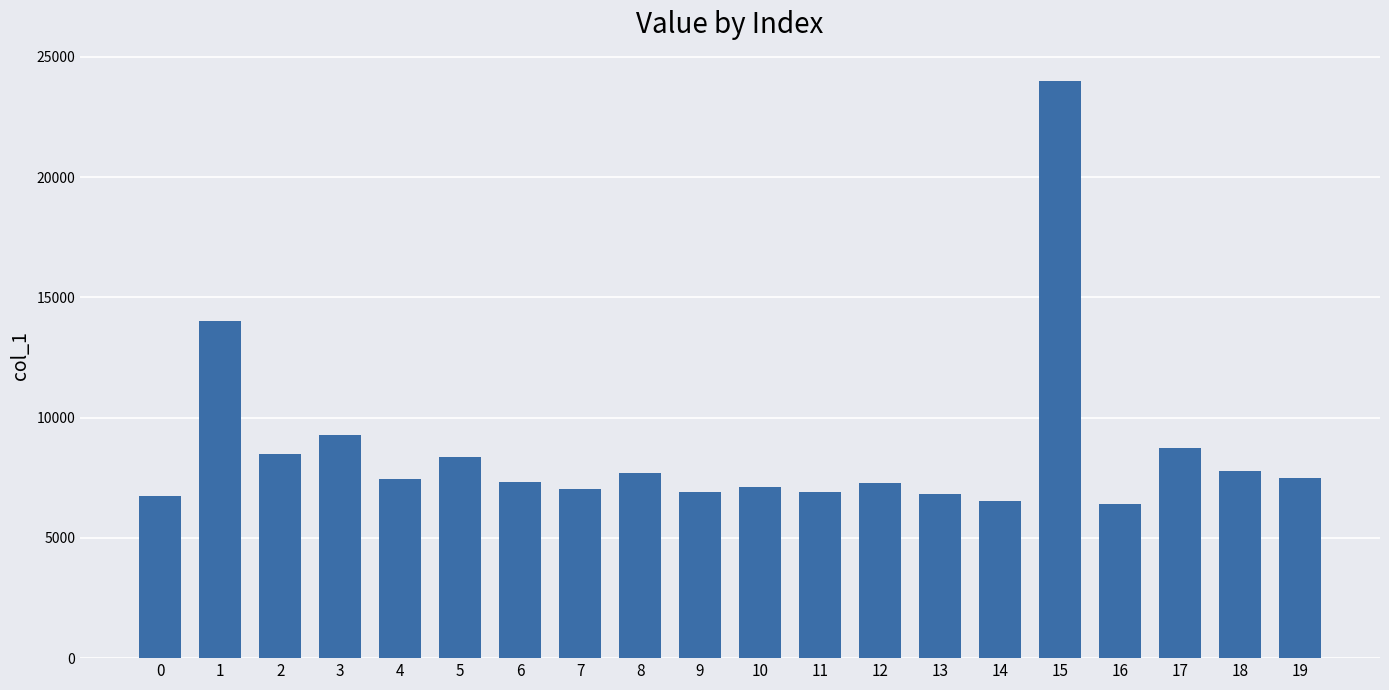

What is the change in value from 4 to 11?

-547